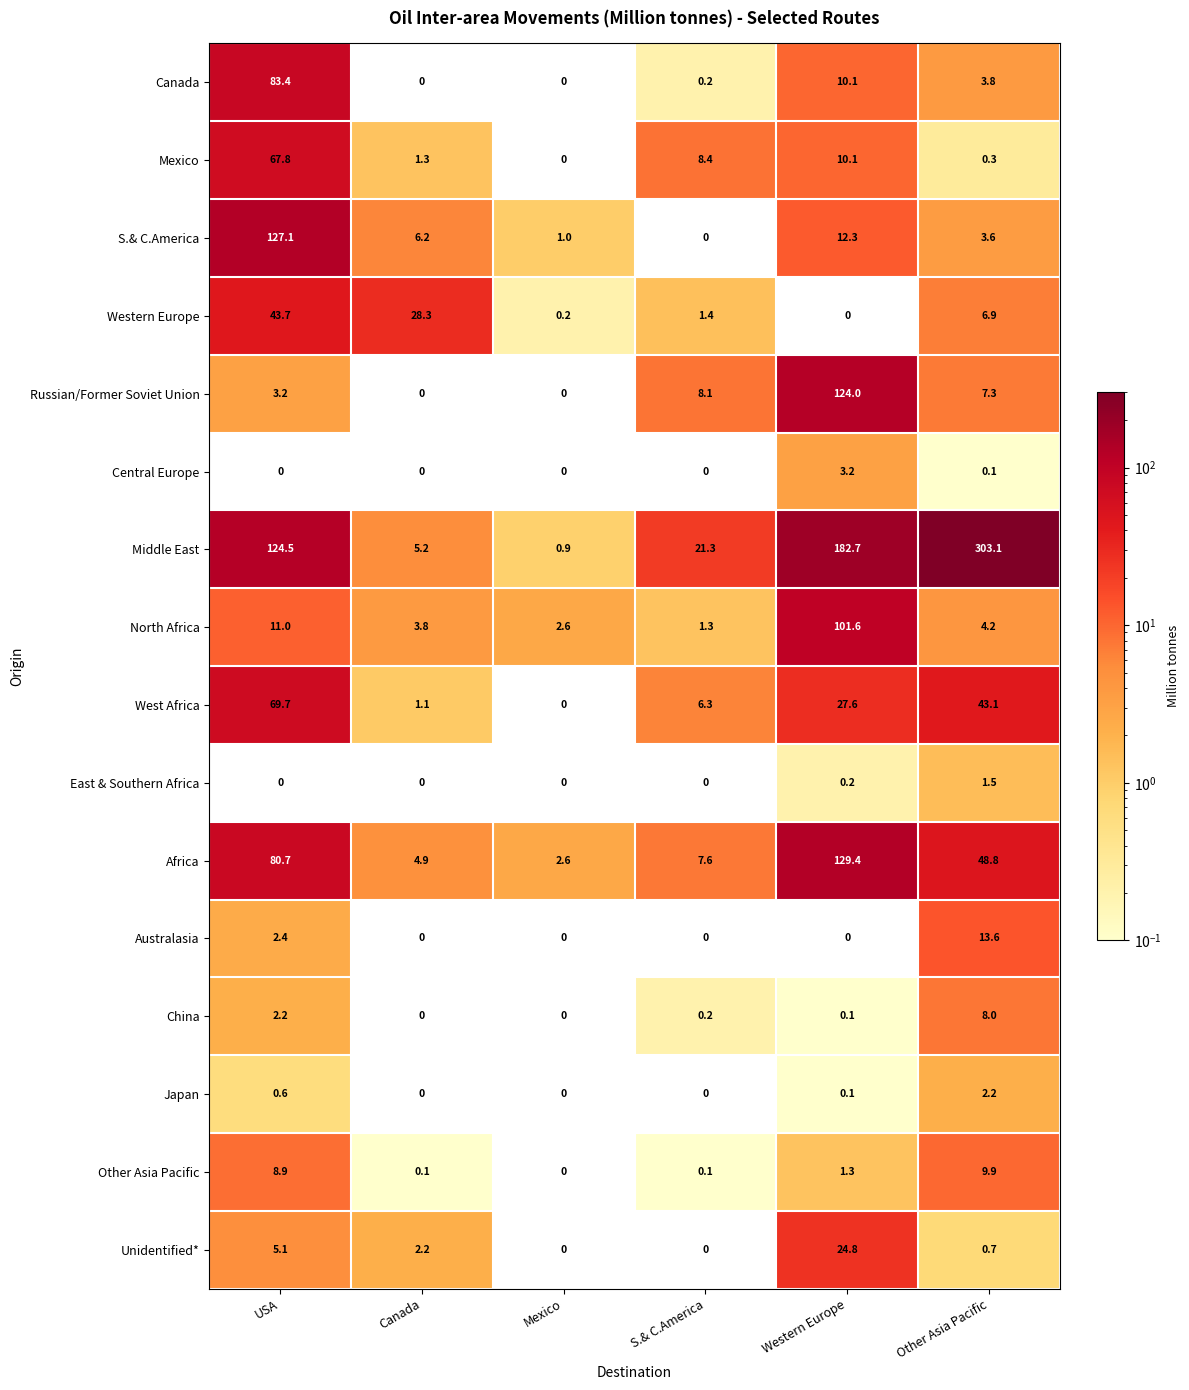

Rank the categories by North Africa value from highest to lowest.

Western Europe, USA, Other Asia Pacific, Canada, Mexico, S.& C.America